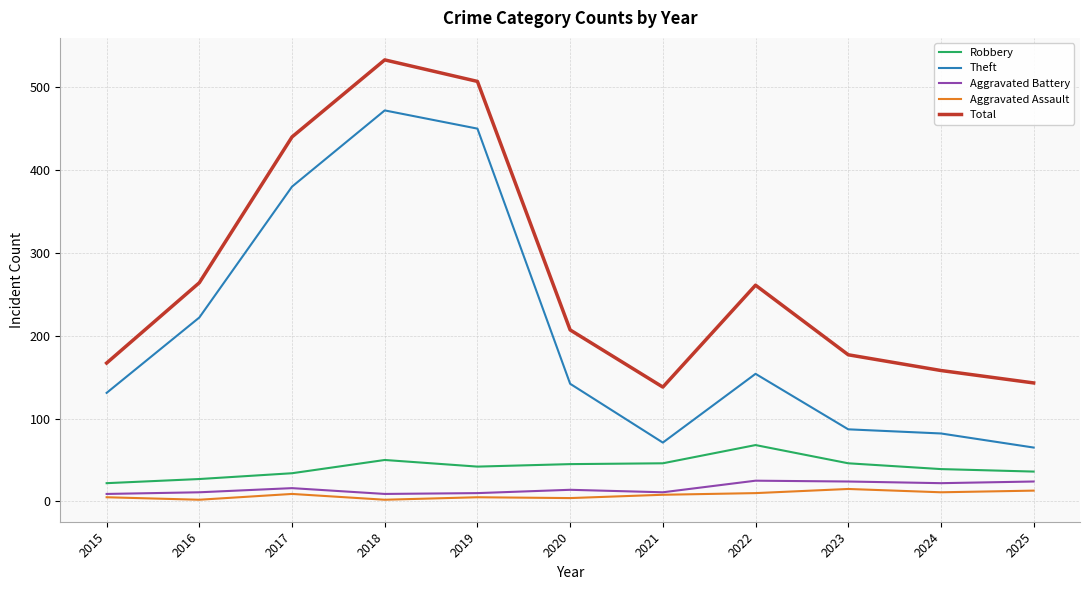

What are all the series names shown in the legend?

Robbery, Theft, Aggravated Battery, Aggravated Assault, Total